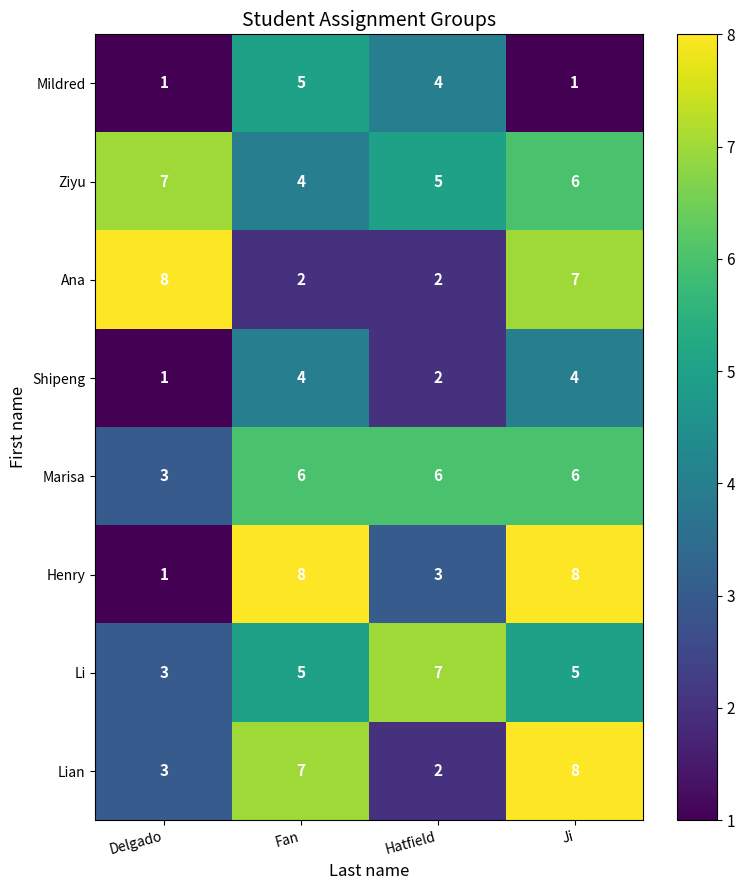

Count the Henry values in the range 3 to 8.

3